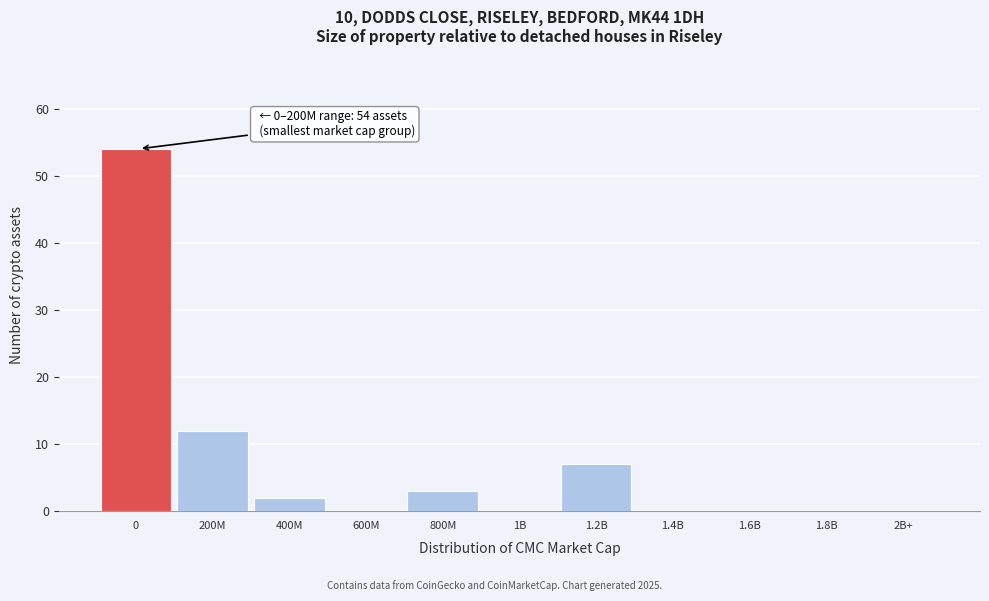

Reading left to right, extract all data points from this chart.

0=54	200M=12	400M=2	600M=0	800M=3	1B=0	1.2B=7	1.4B=0	1.6B=0	1.8B=0	2B+=0